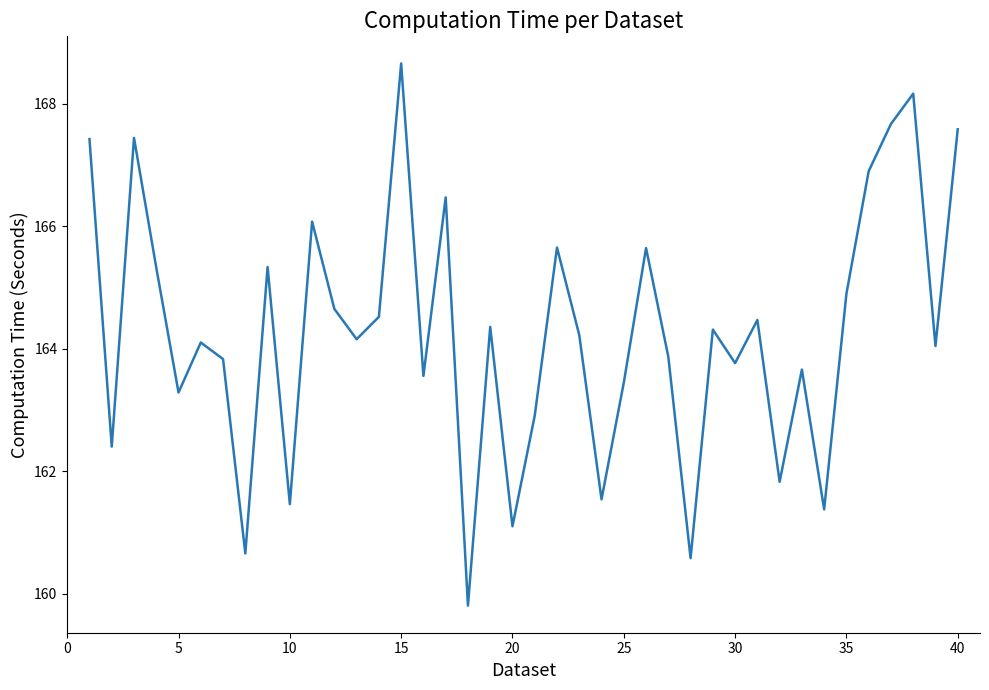

What is the greatest value displayed?

168.7